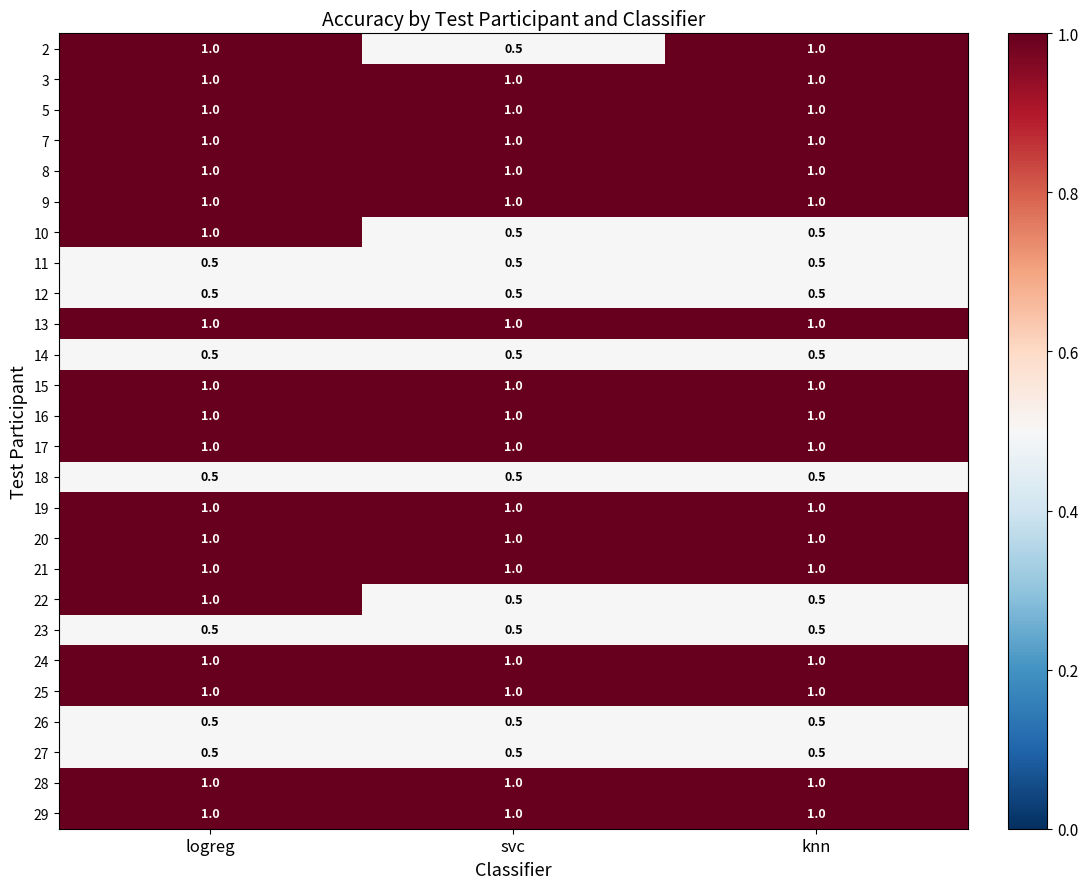

What is the total value across all series at logreg?

22.5